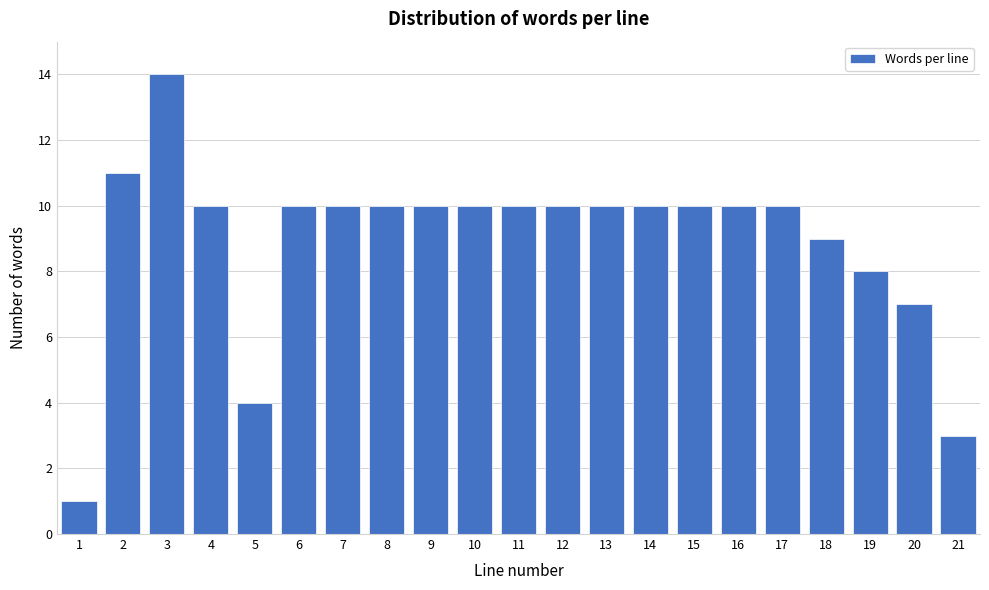

Reading right to left, list all the values displayed in this chart.

3	7	8	9	10	10	10	10	10	10	10	10	10	10	10	10	4	10	14	11	1